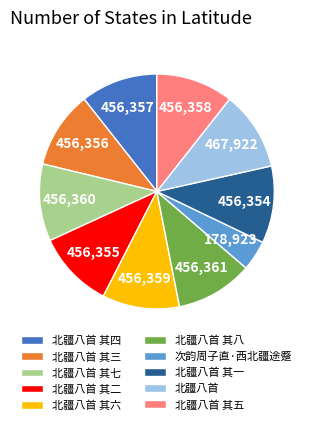

What is the smallest slice in the pie chart?

次韵周子直·西北疆途蹙